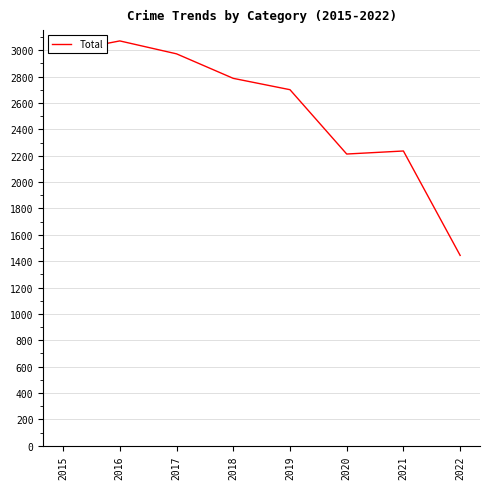

Reading left to right, what are all the values shown in this chart?

2988	3071	2973	2787	2701	2213	2236	1444